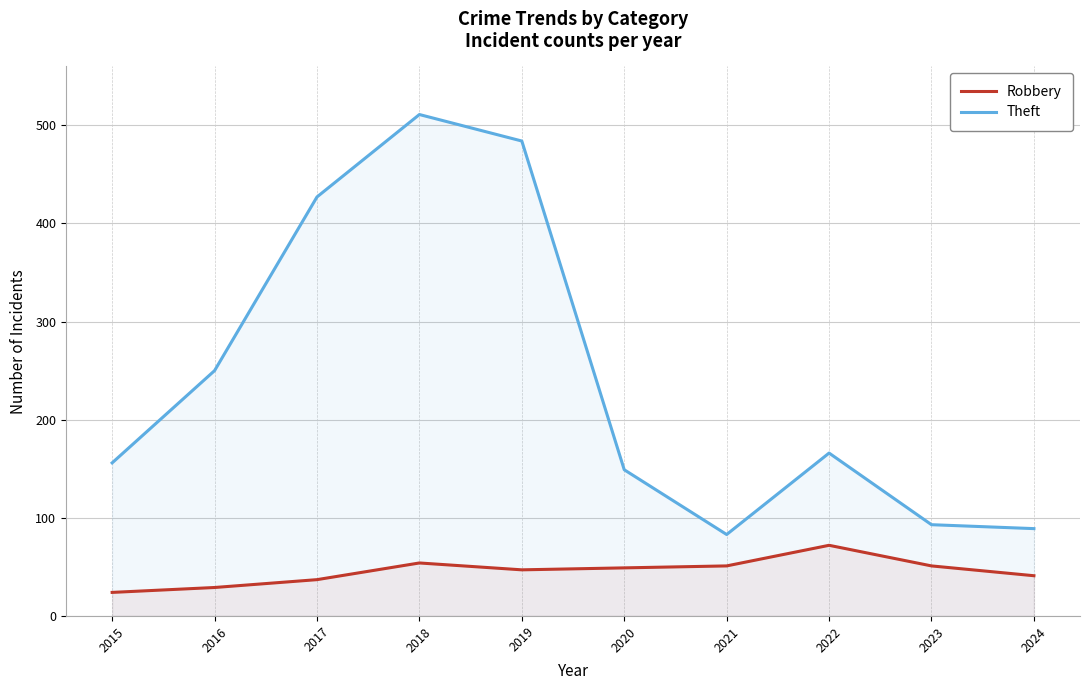

Which series has the widest spread of values?

Theft